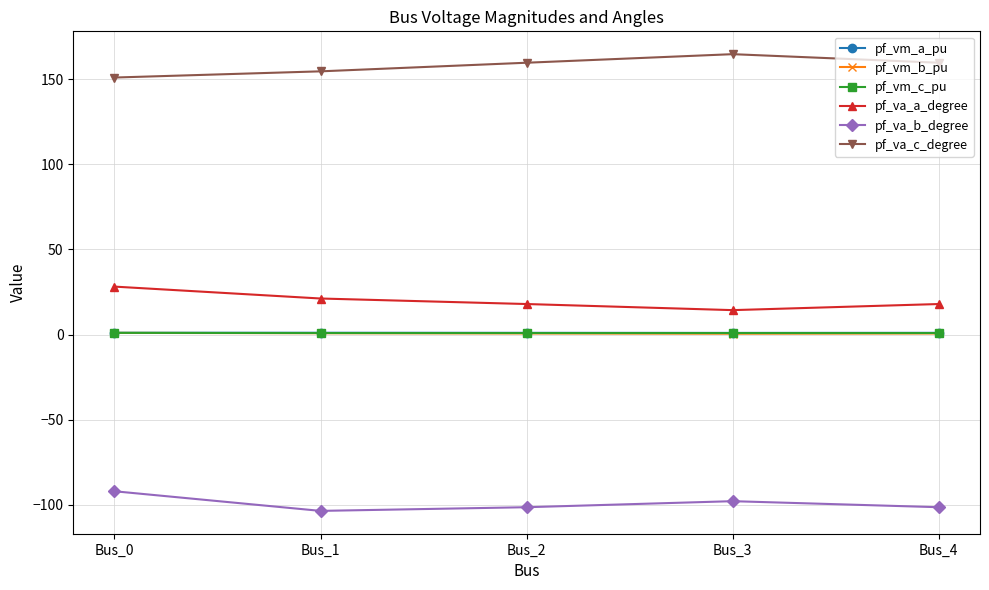

What is the value of the pf_va_b_degree point at the 1st from the left?

-92.1